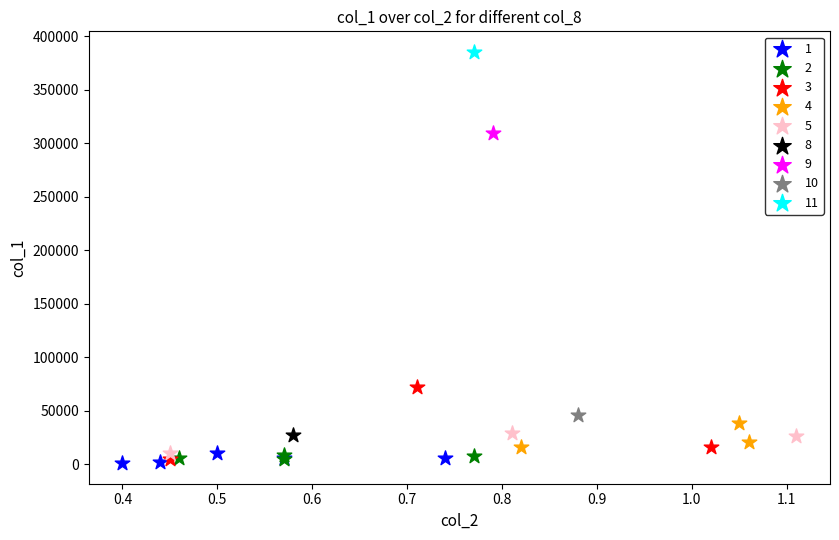

What are all the series names shown in the legend?

1, 2, 3, 4, 5, 8, 9, 10, 11